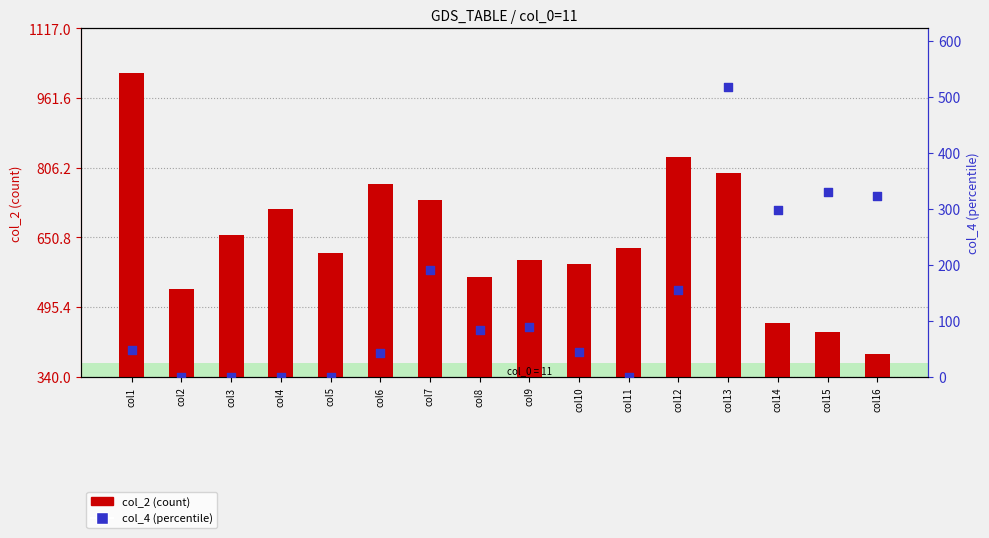

Which series contains the lowest Y value?

col_4 (percentile)